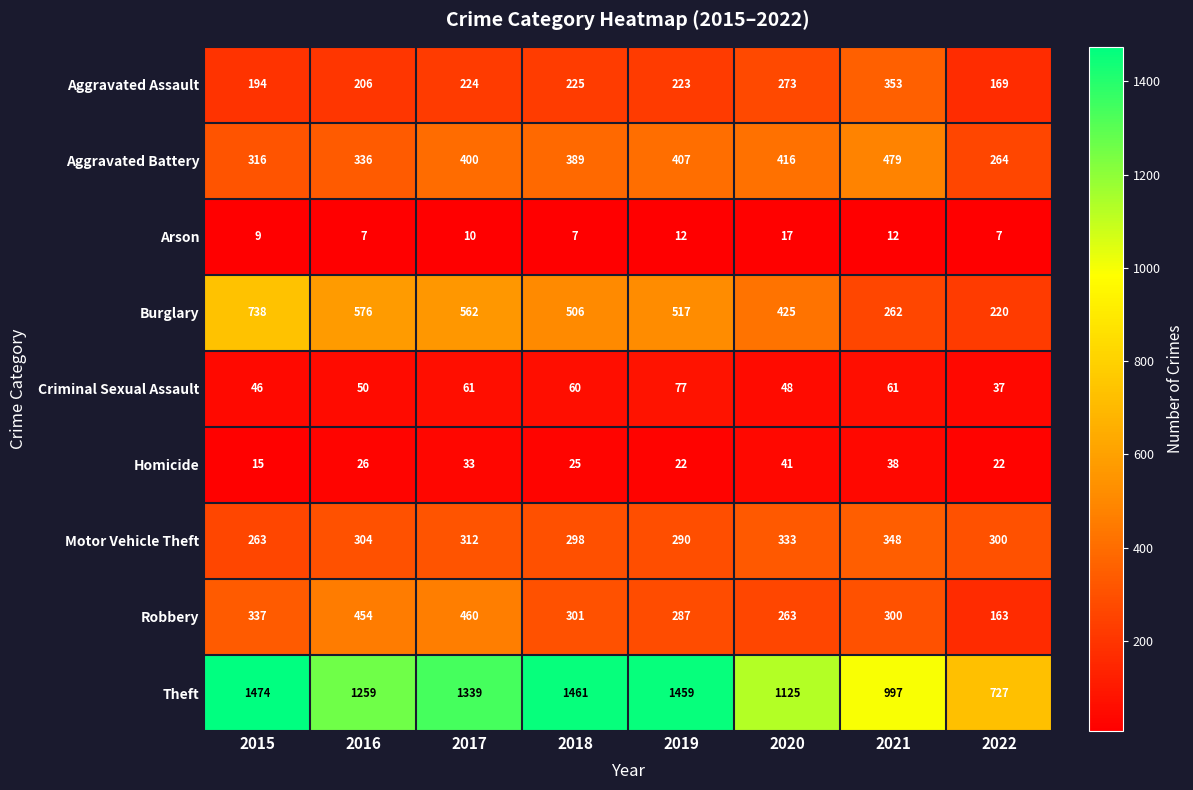

Is it true that Burglary equals 359 at 2021?

False